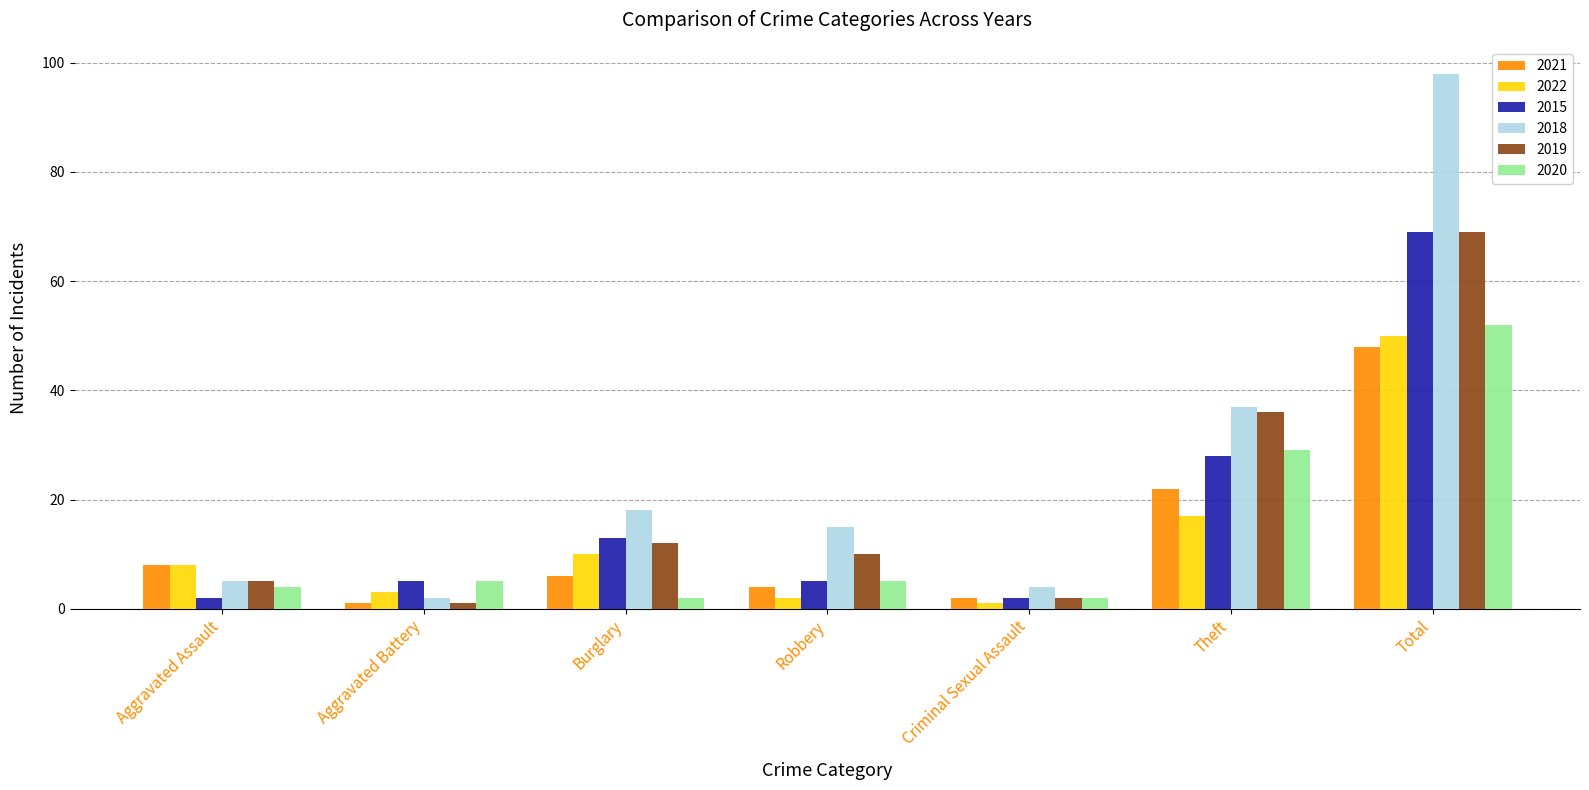

What is the value of the 2015 bar at the 7th from the left?

69